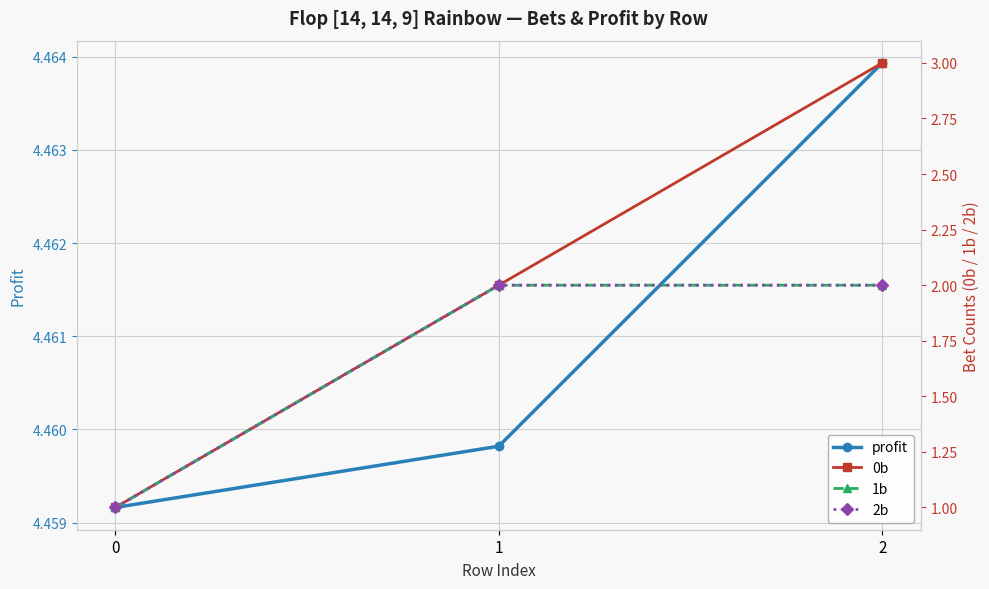

What is the sum of all 0b values?

6.0